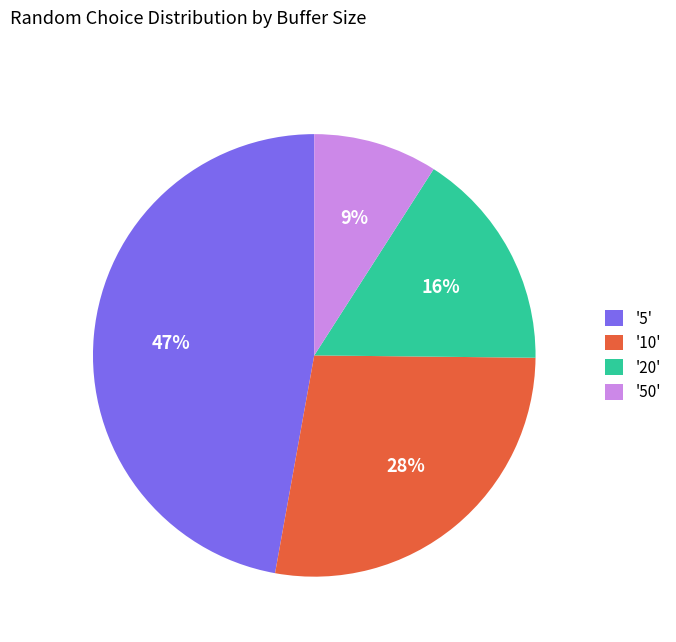

To the nearest percent, what portion does '10' represent?

28%